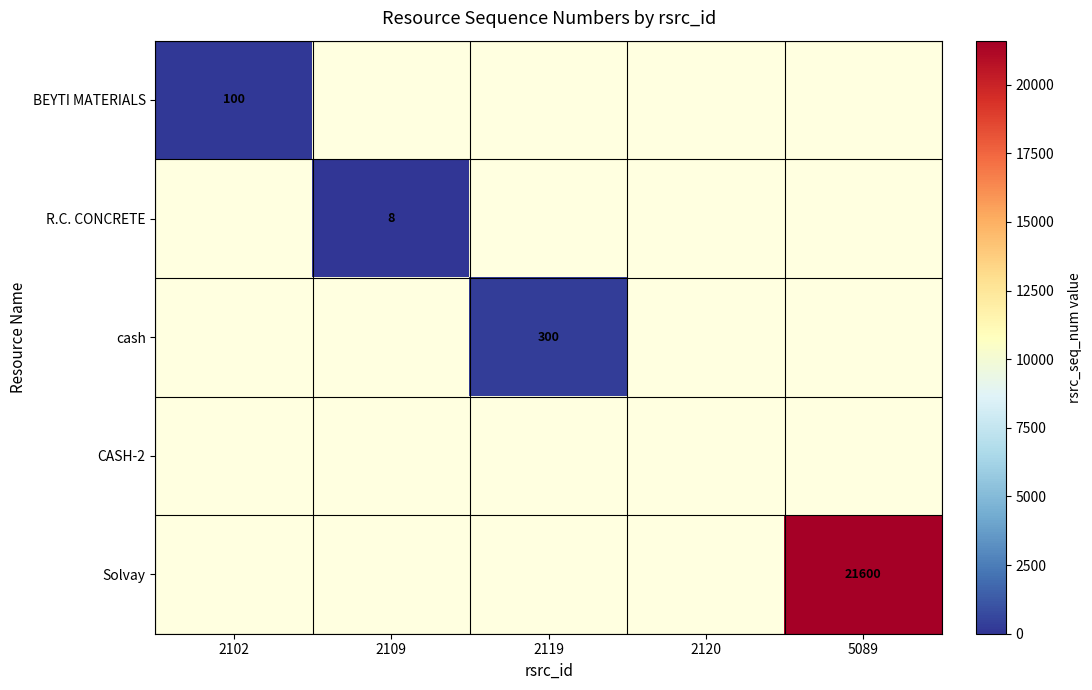

Which label corresponds to the smallest value in the chart?

2109